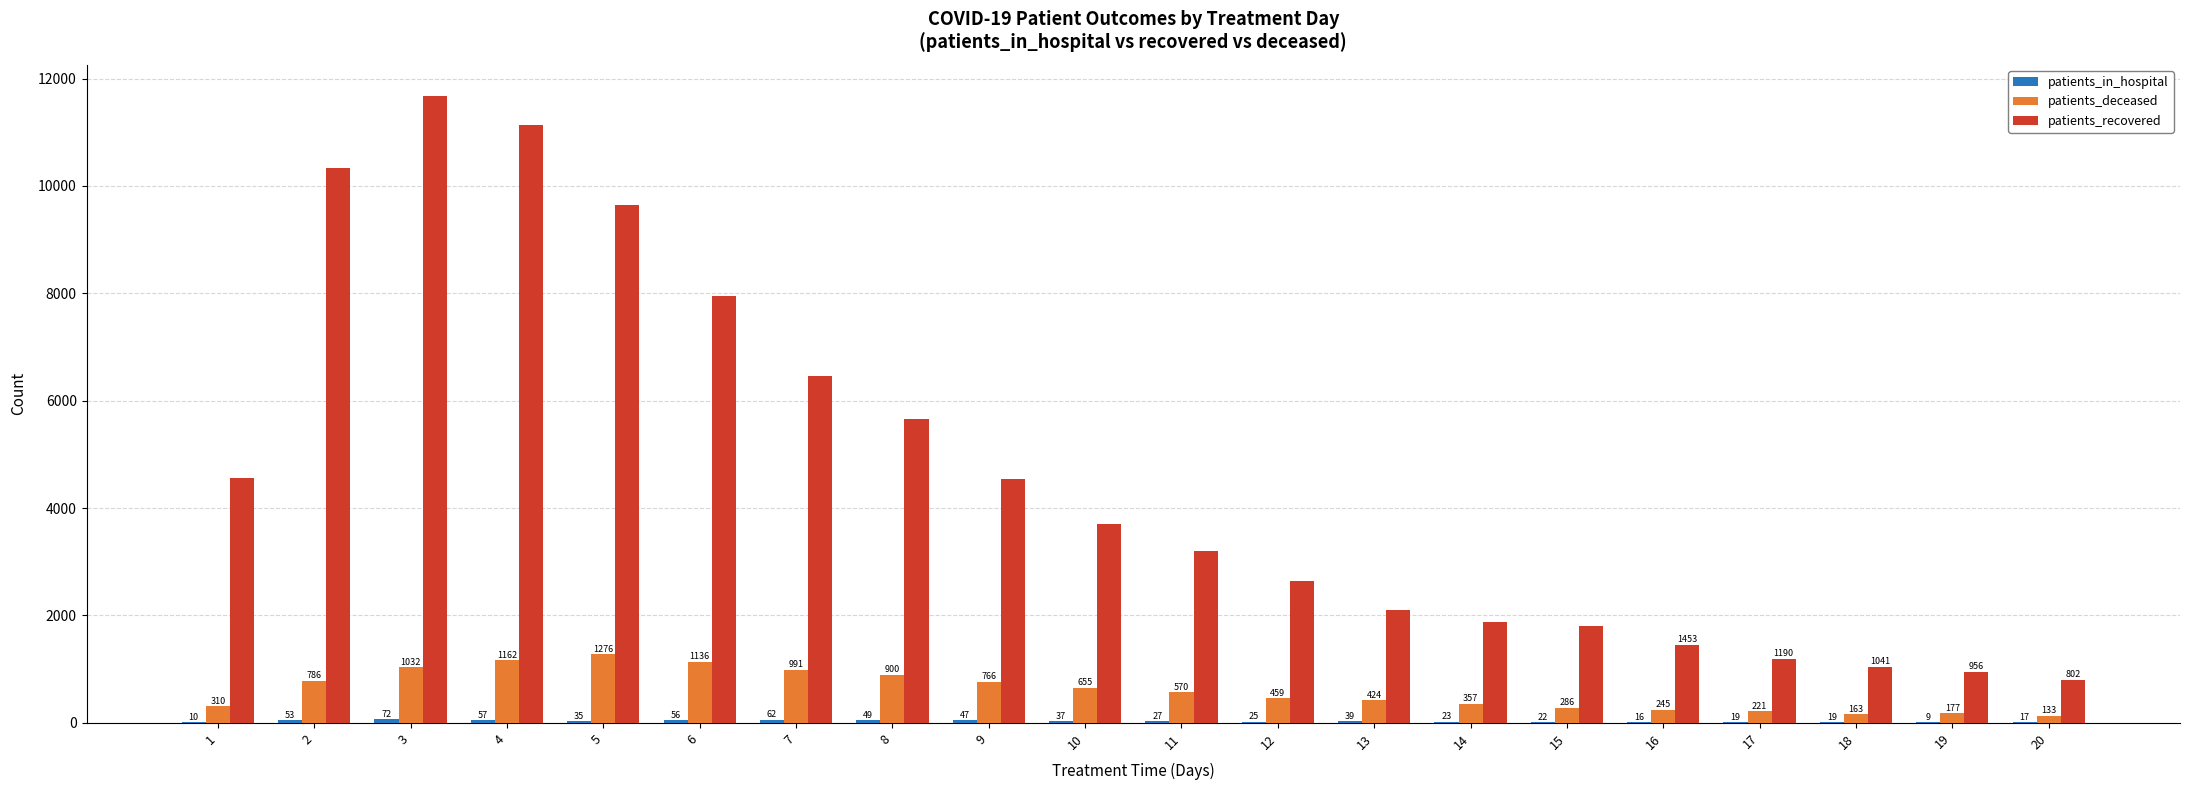

Which series has the largest total across all categories?

patients_recovered